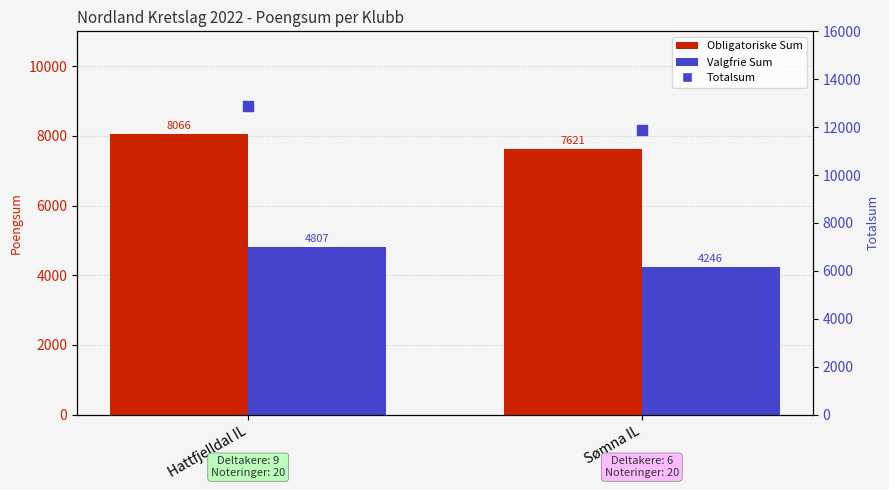

Which series reaches the maximum Y coordinate?

Totalsum